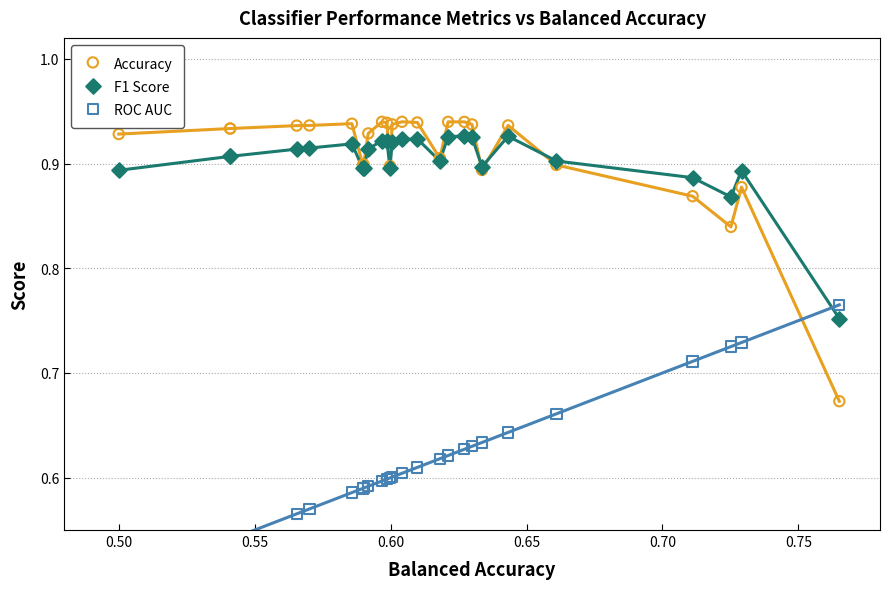

What is the total value across all series at 0.60?

2.4